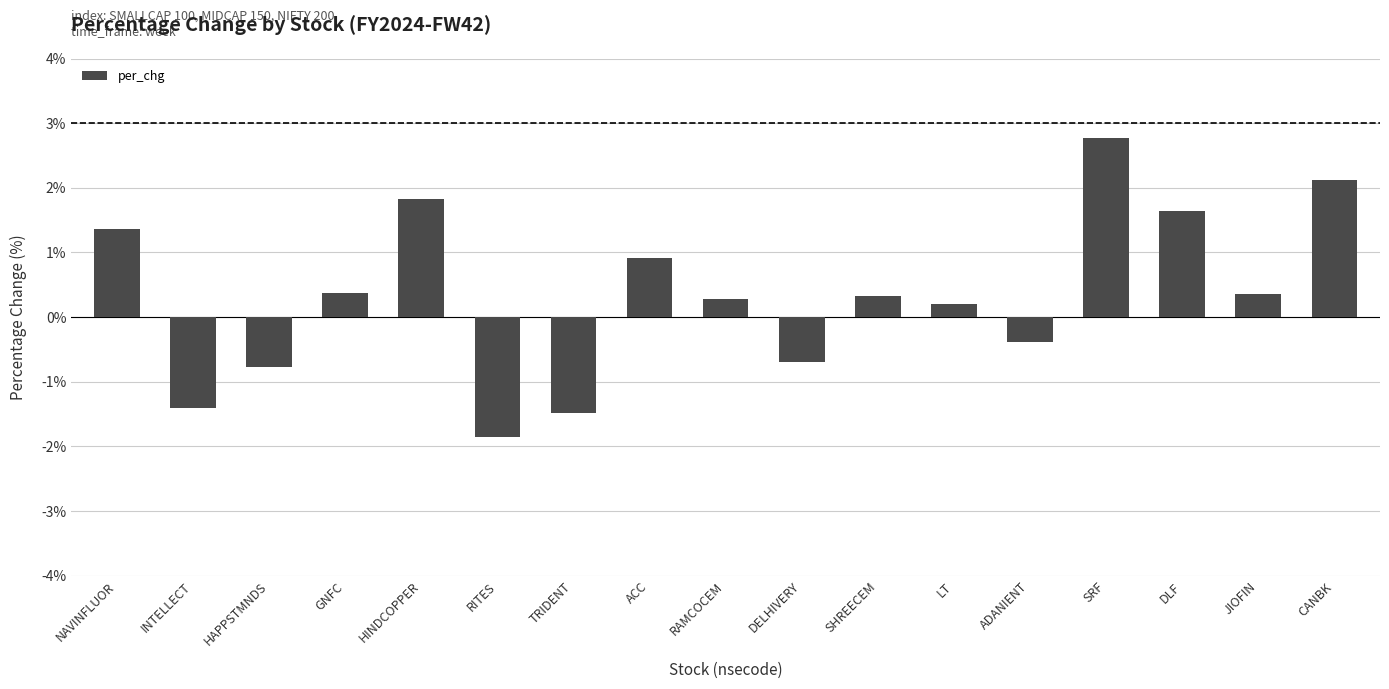

Between DELHIVERY and RITES, which is larger?

DELHIVERY